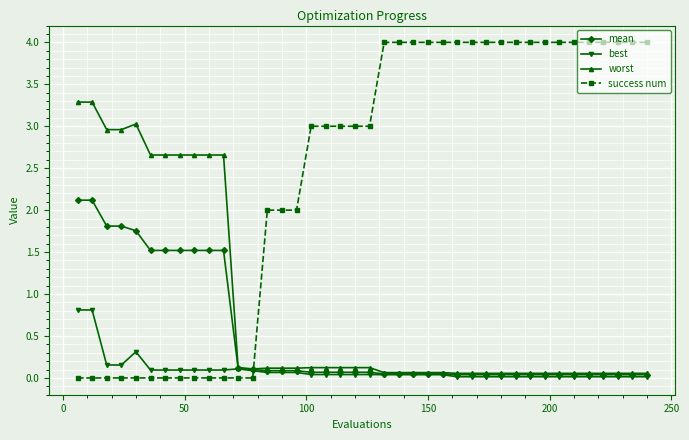

What is the maximum value for mean?

2.1